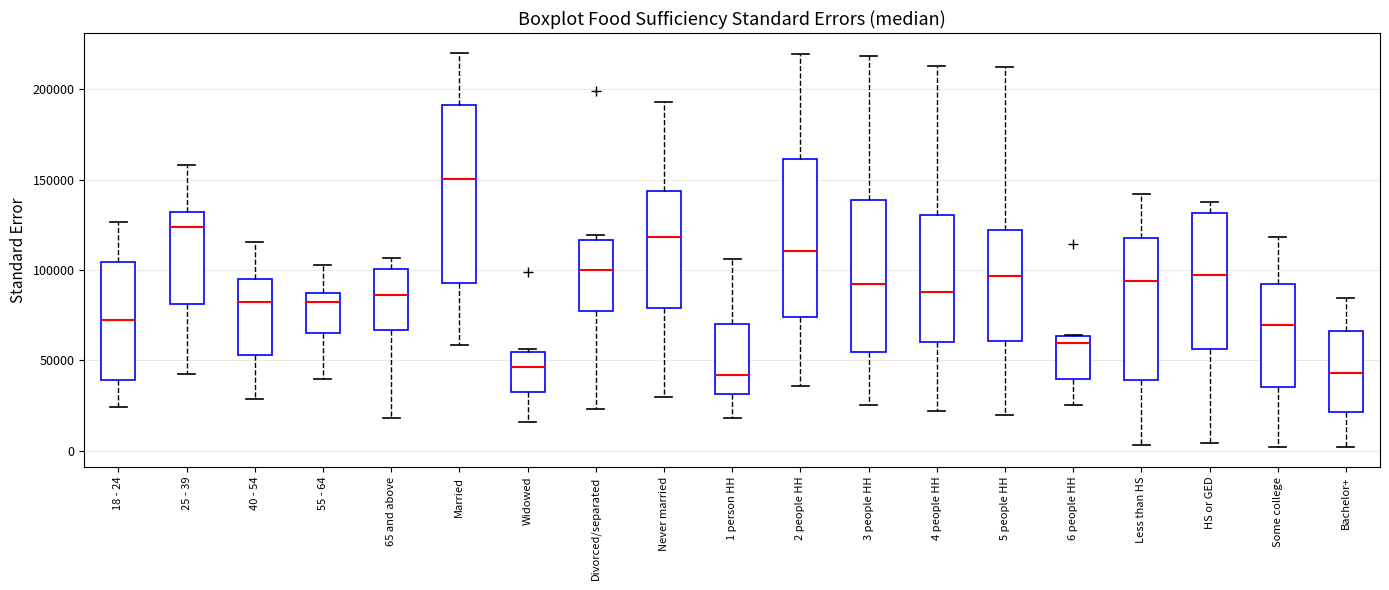

Which box is the tallest, from its lower edge to its upper edge?

Married